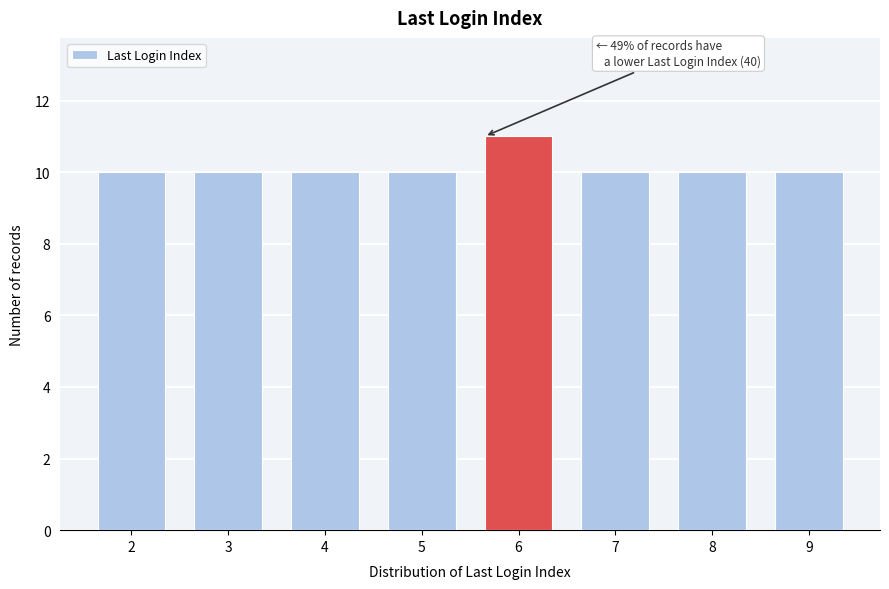

Reading left to right, extract all data points from this chart.

2=10	3=10	4=10	5=10	6=11	7=10	8=10	9=10